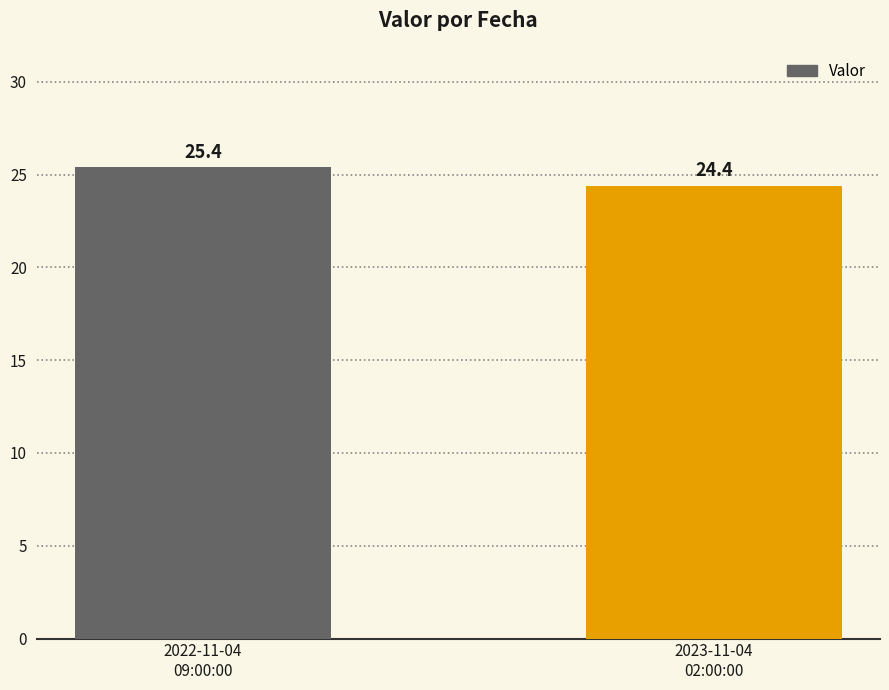

What position from the right is 2023-11-04
02:00:00?

1